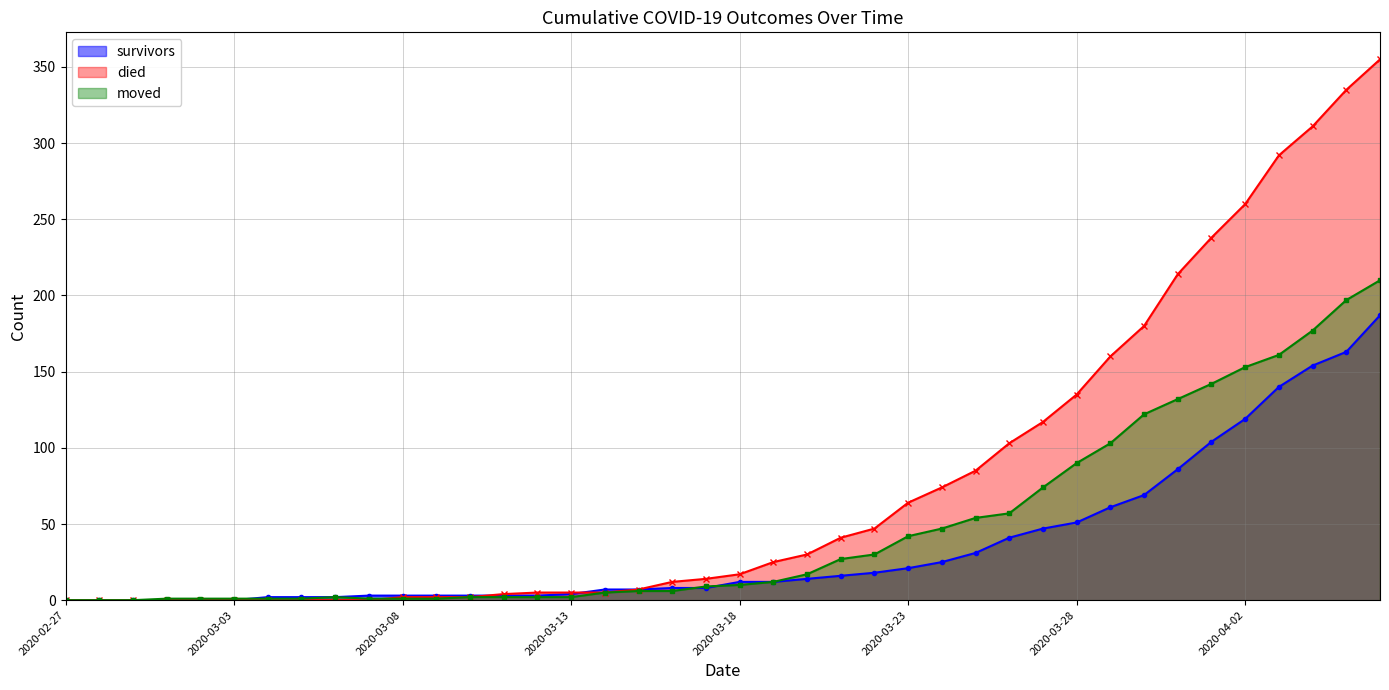

What are all the series names shown in the legend?

survivors, died, moved